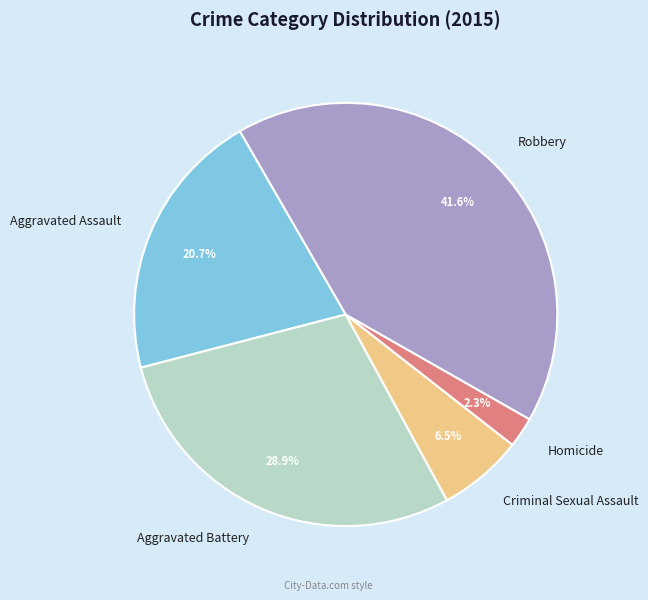

Is the sum of Aggravated Battery and Criminal Sexual Assault greater than half?

No